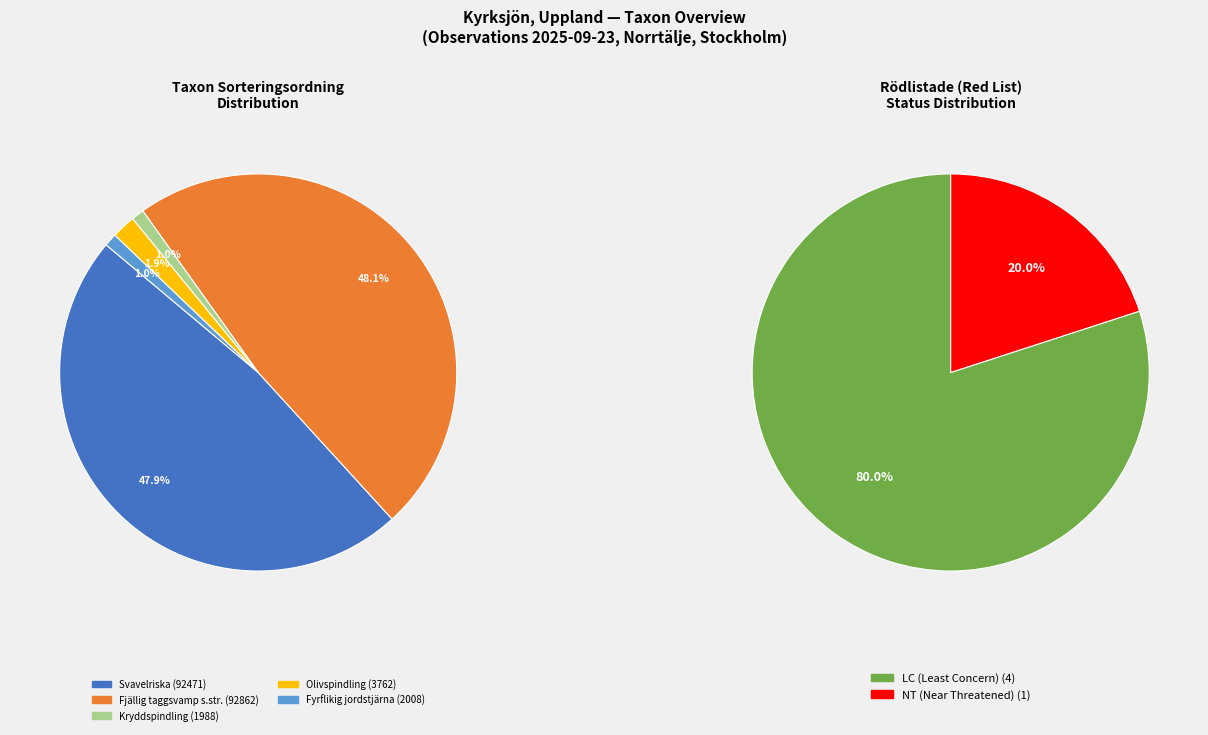

How much of the chart is everything except Fyrflikig jordstjärna?

99.0%